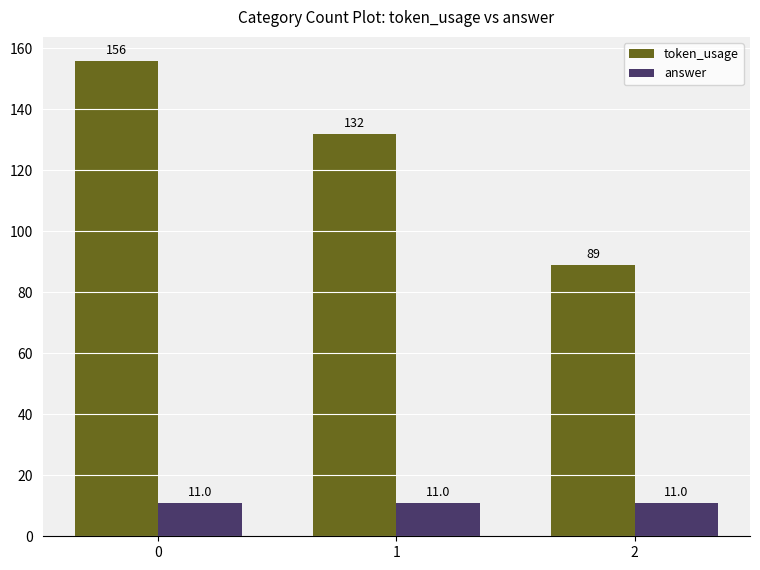

Are the bars grouped side by side (vs. stacked)?

Yes